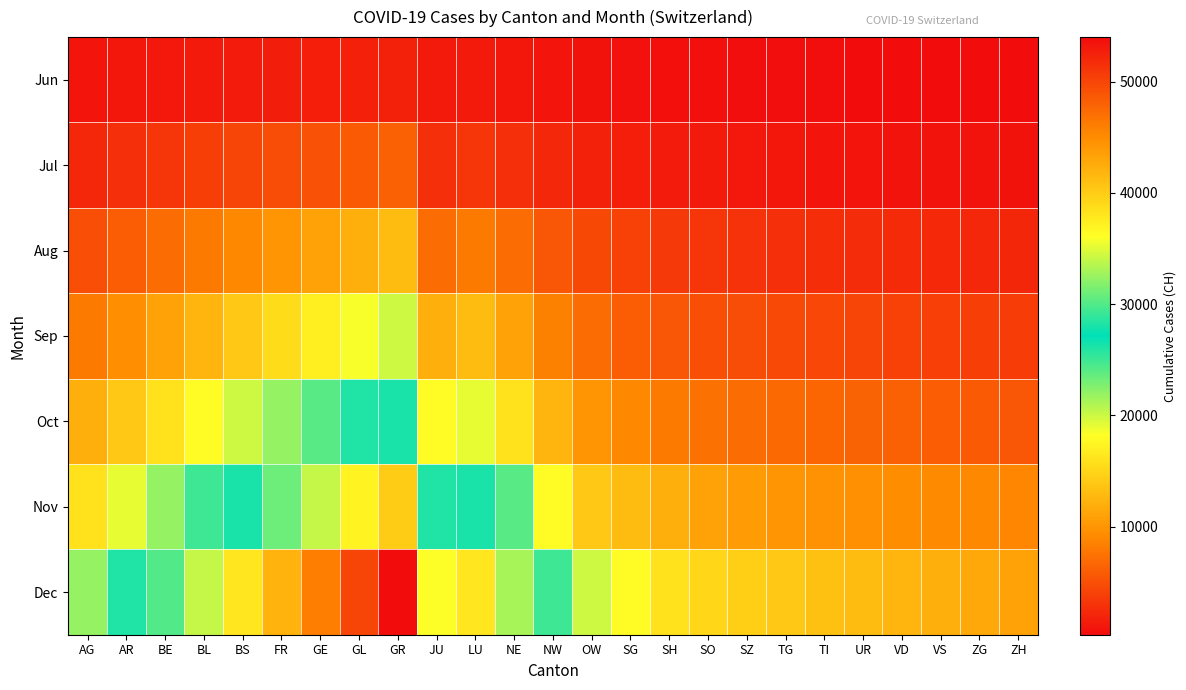

At SZ, list the series in order from largest to smallest.

Dec, Nov, Oct, Sep, Aug, Jul, Jun